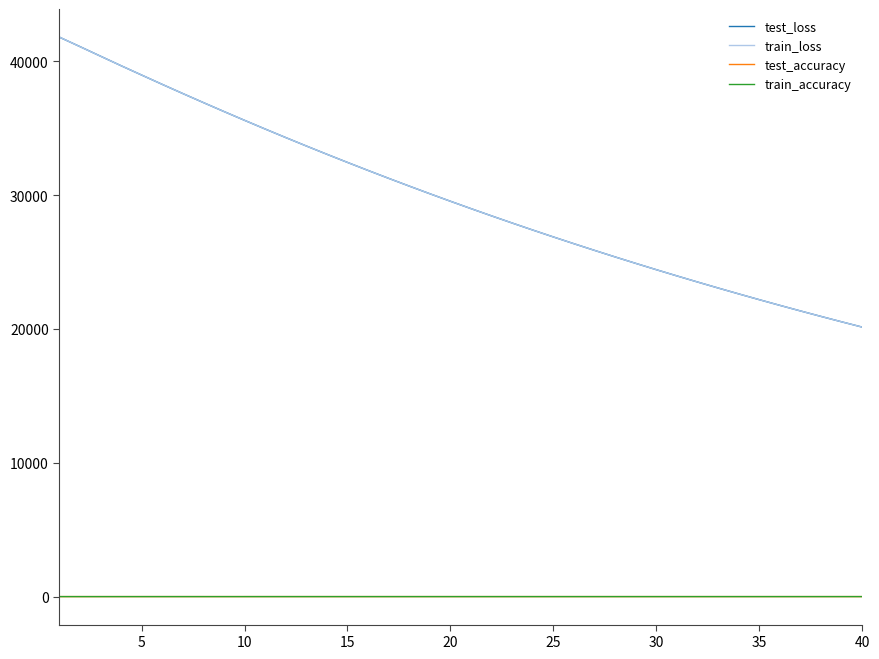

How many lines are shown in the chart?

4